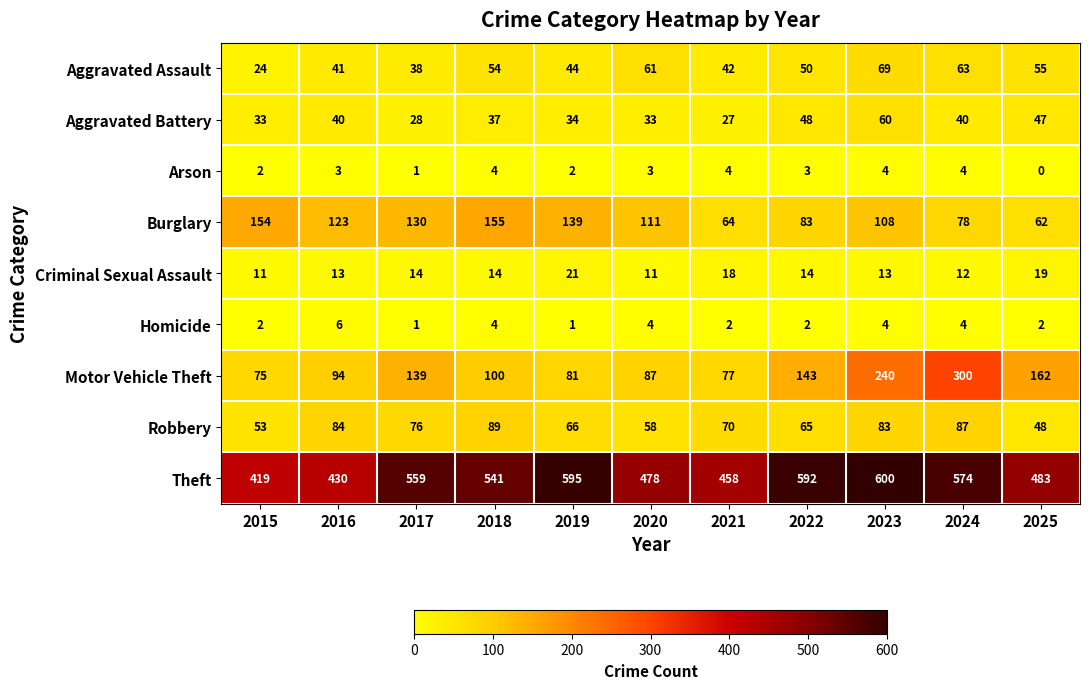

At which label does Aggravated Battery first exceed 37?

2016